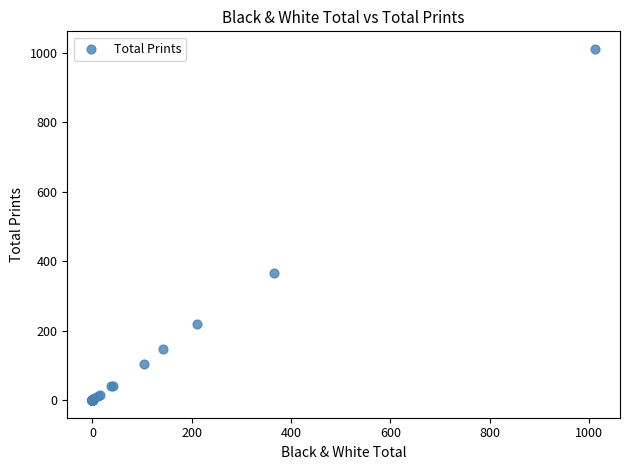

What Y value in the scatter plot is closest to 506?

366